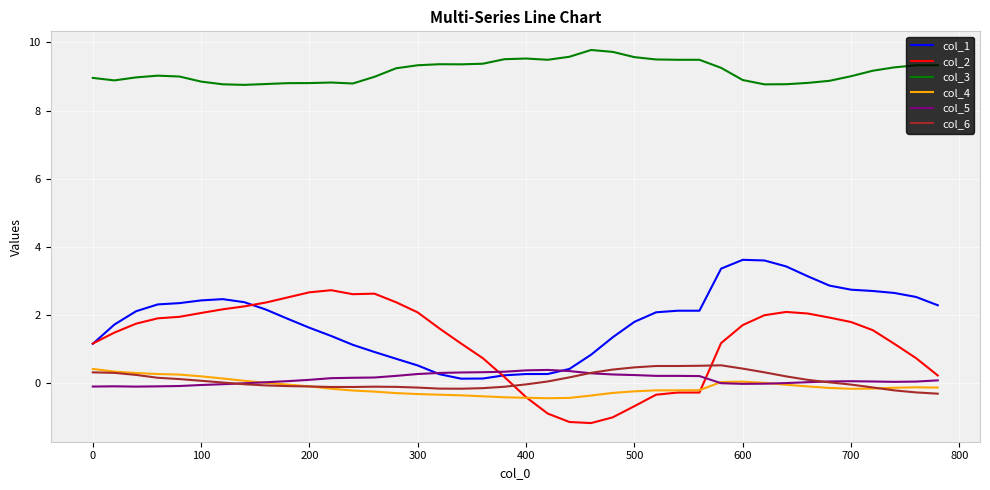

True or false: col_1 and col_3 cross at least once.

False